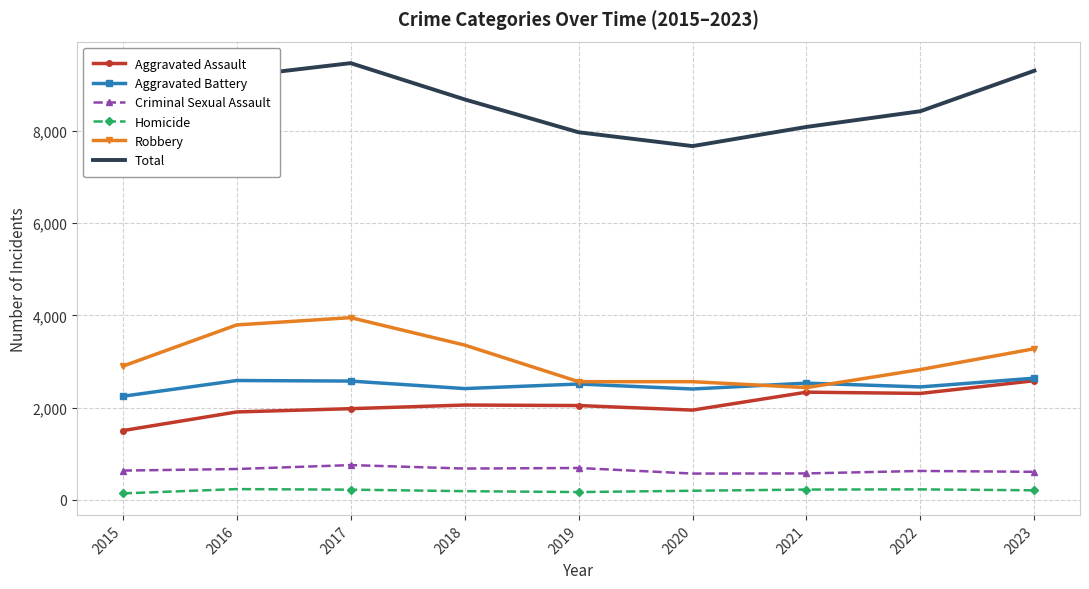

What is the spread (max minus min) of values at 2015?

7276